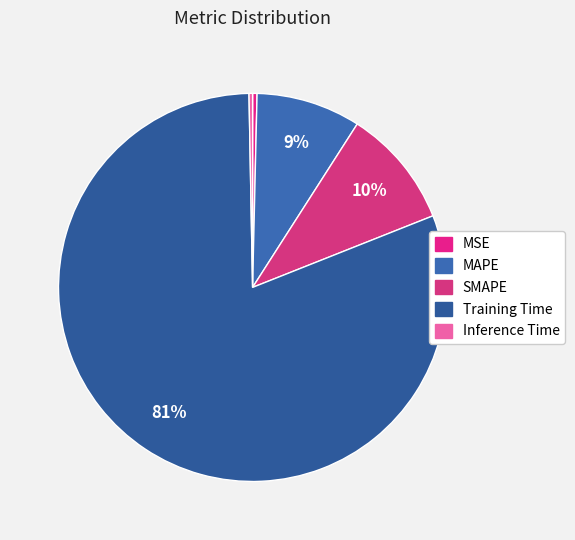

To the nearest percent, what is the average slice percentage?

20%